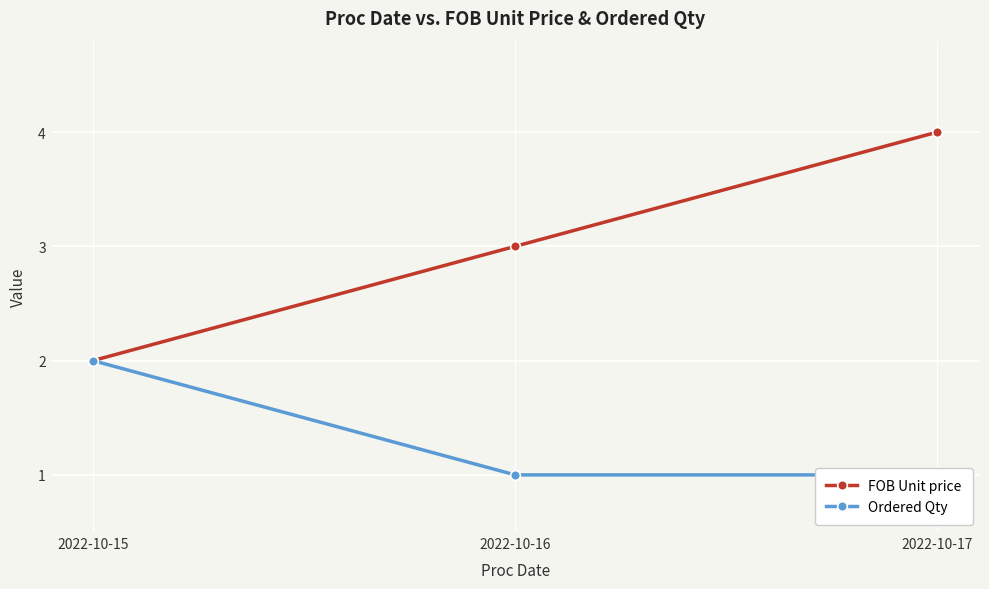

What is the lowest value of the FOB Unit price series?

2